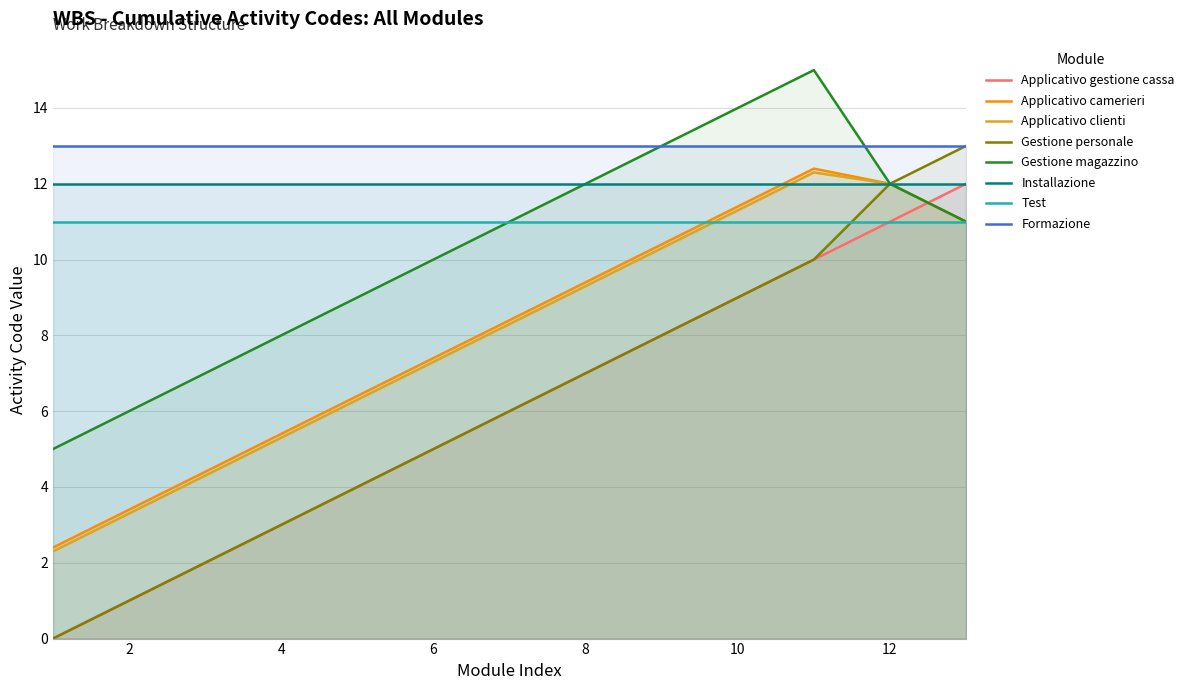

Is it true that Gestione personale equals 13.0 at 13?

True